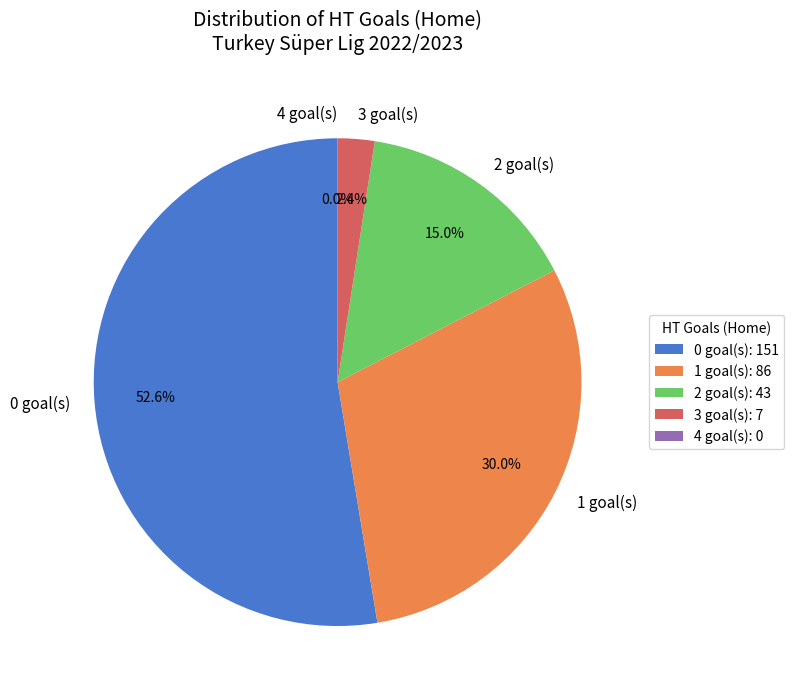

Is it true that 0 is 50% of the pie?

False